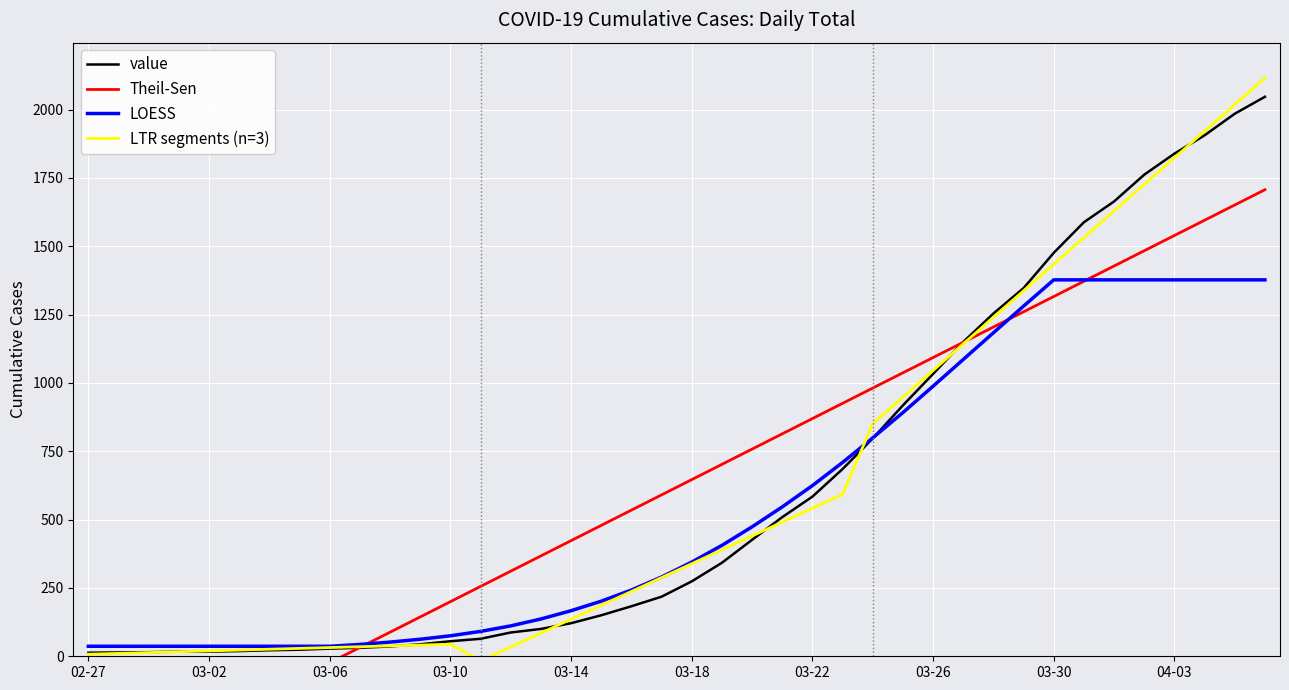

True or false: LTR segments (n=3) and Theil-Sen intersect in this chart.

True